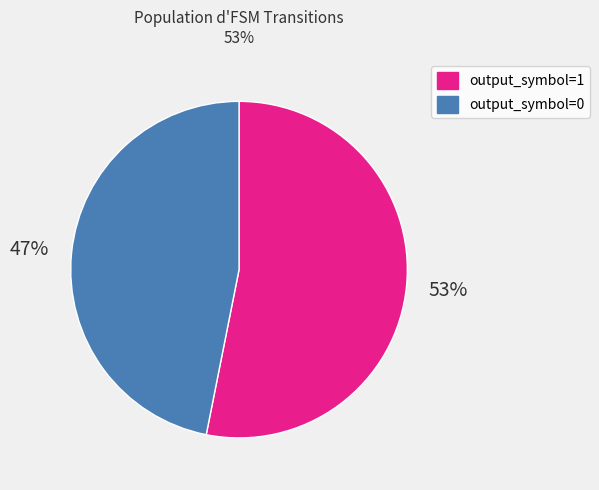

Which has a higher value, output_symbol=0 or output_symbol=1?

output_symbol=1